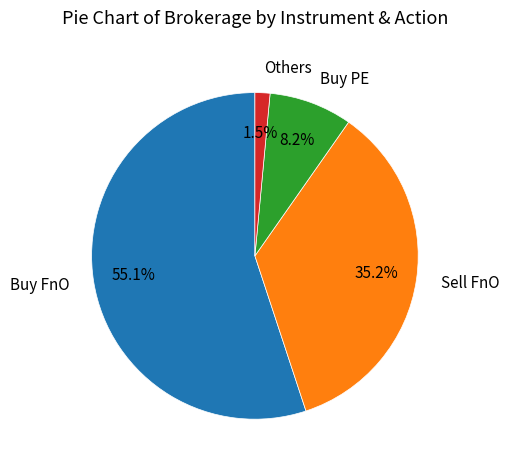

What is the smallest slice in the pie chart?

Others